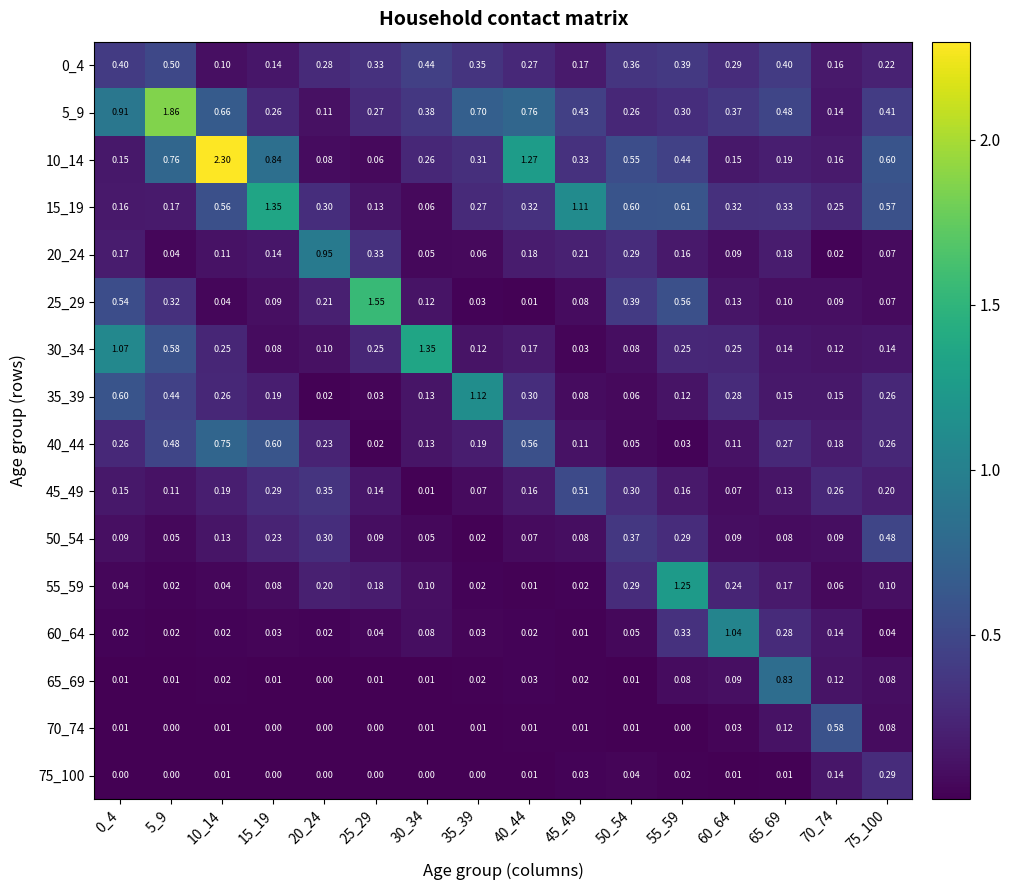

Is the value of 20_24 at 45_49 greater than the value of 55_59 at 0_4?

Yes